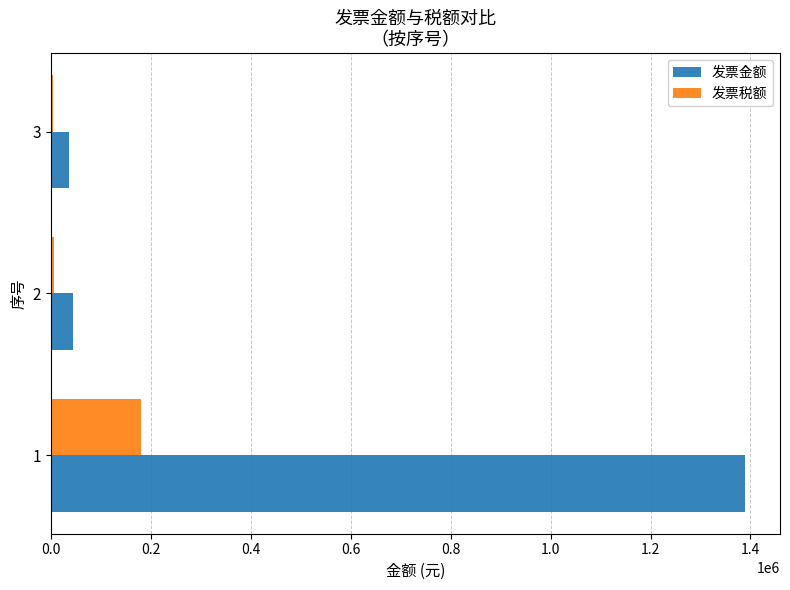

The value of 发票金额 at 2 is 43981.9. True or false?

True